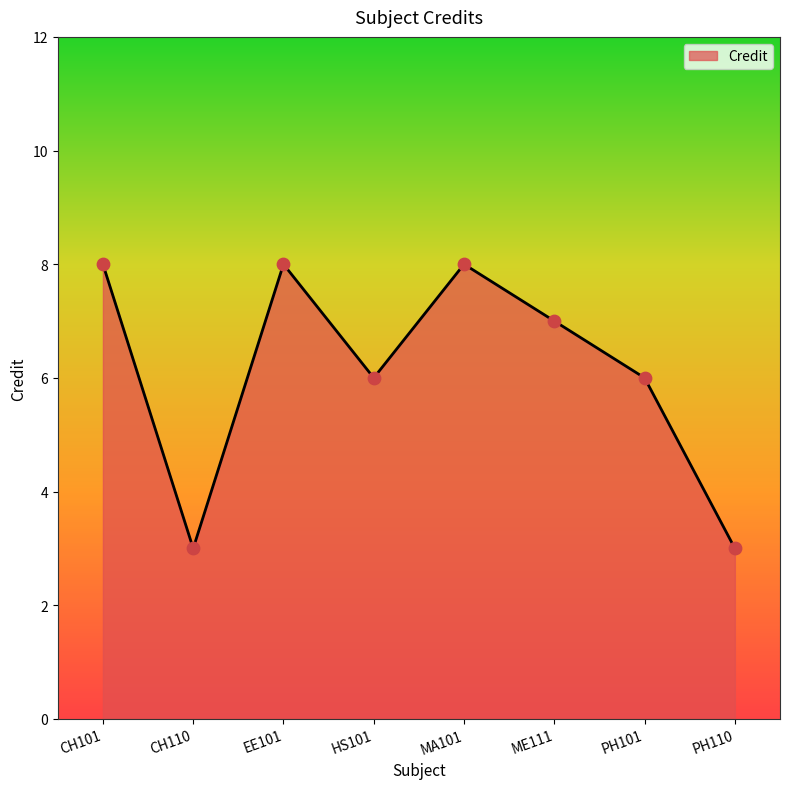

Approximately how many times larger is the value at HS101 compared to ME111?

0.9